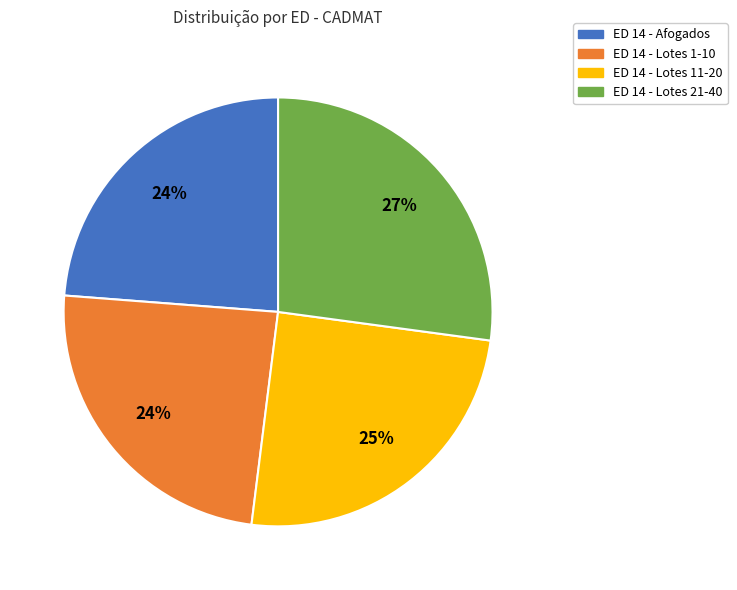

To the nearest percent, what is the average slice percentage?

25%